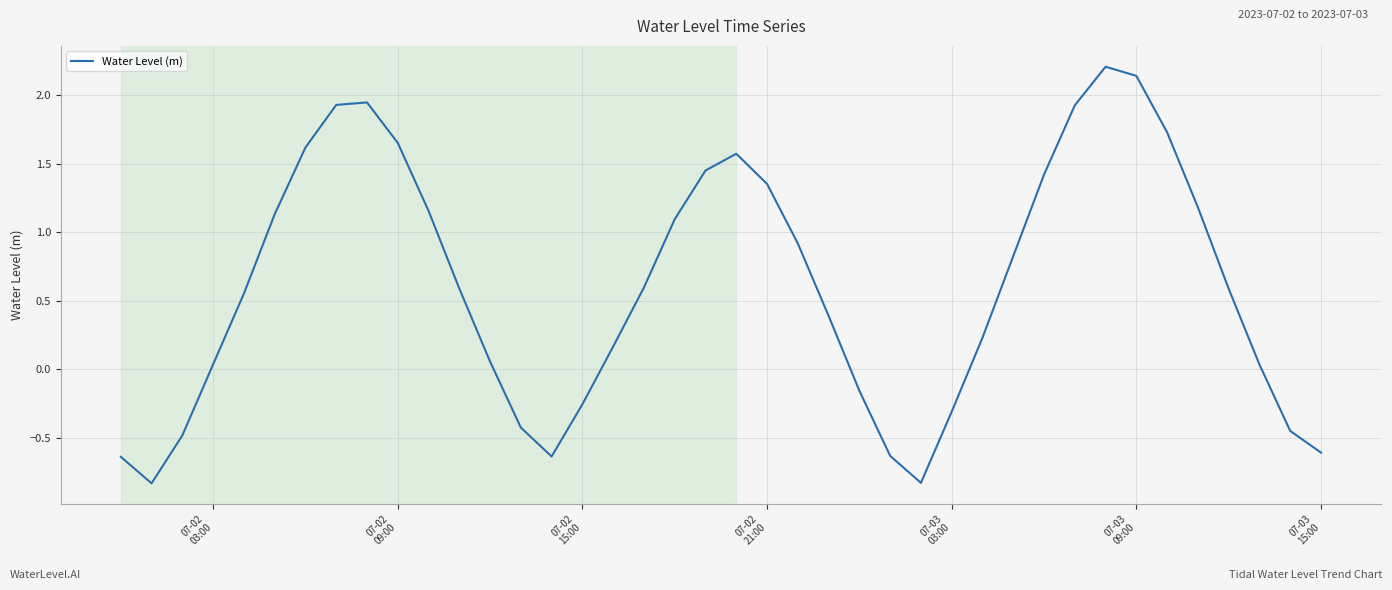

Is this an area chart (filled region under the line)?

No